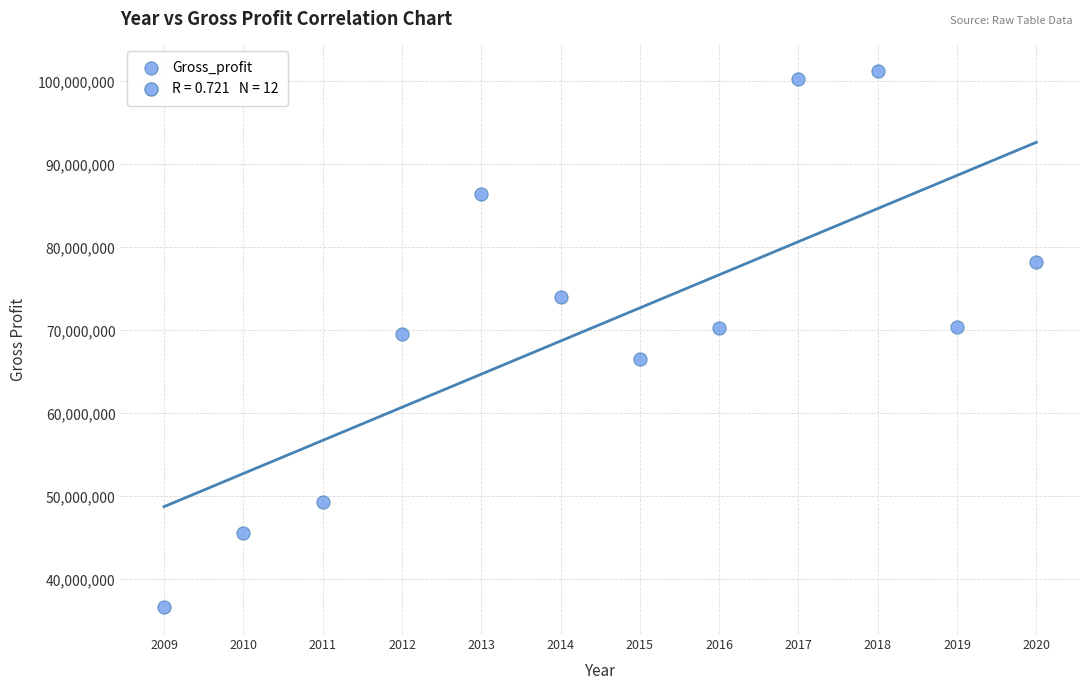

What is the range of Y values (max minus min)?

64593064